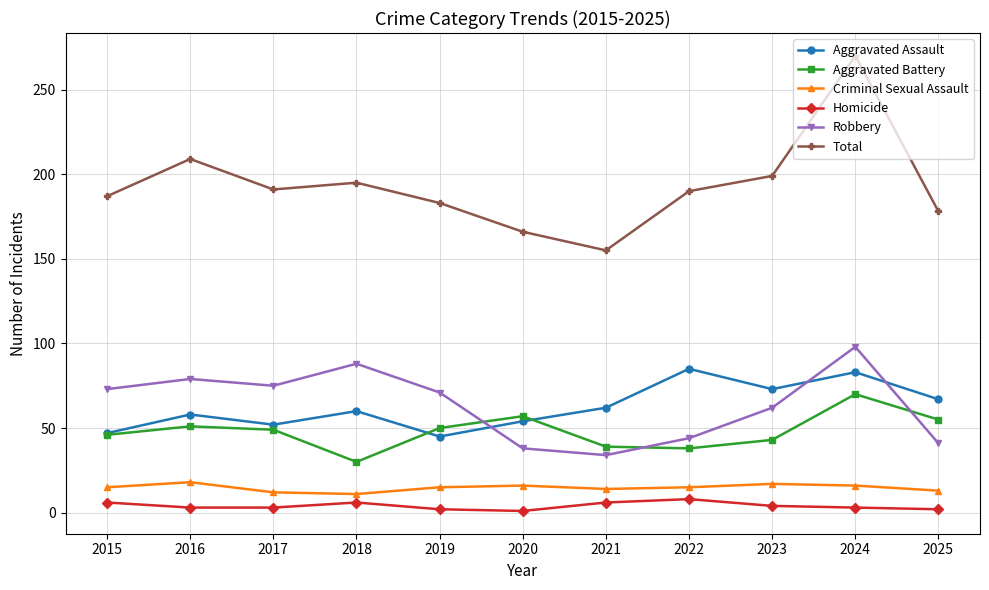

Rank the series by their maximum value, from highest to lowest.

Total, Robbery, Aggravated Assault, Aggravated Battery, Criminal Sexual Assault, Homicide